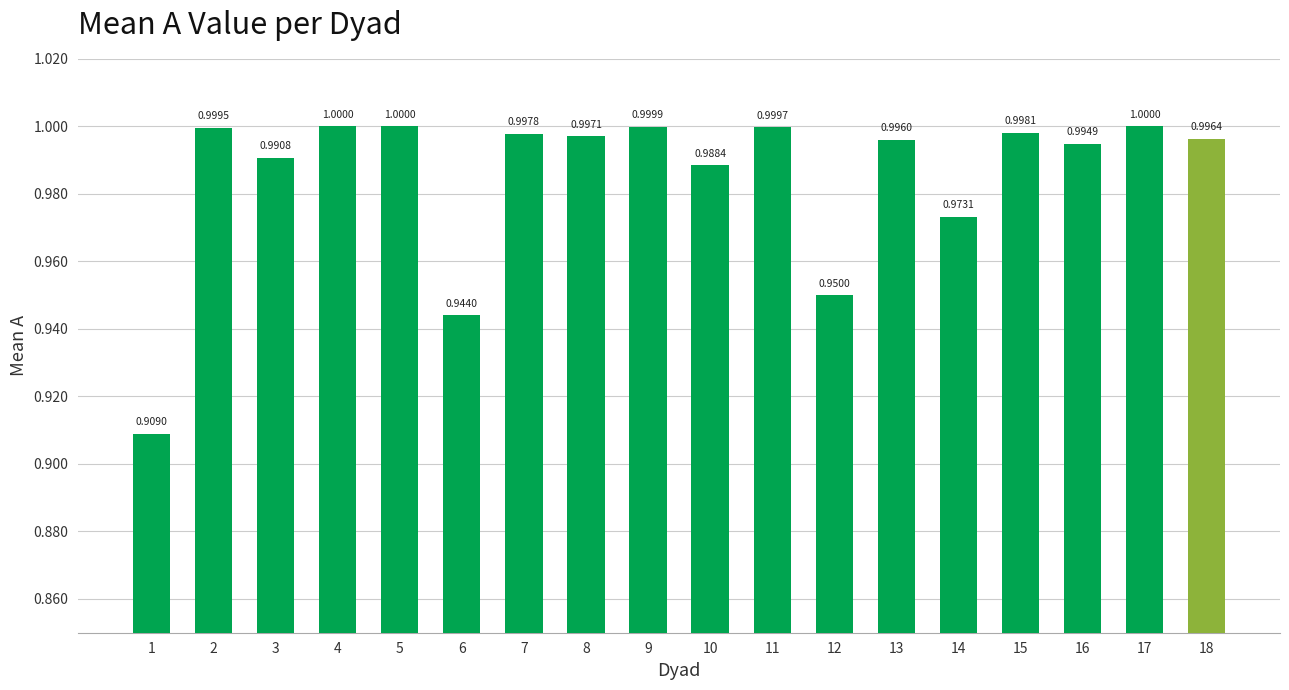

What is the value of the 18th bar from the left?

1.0